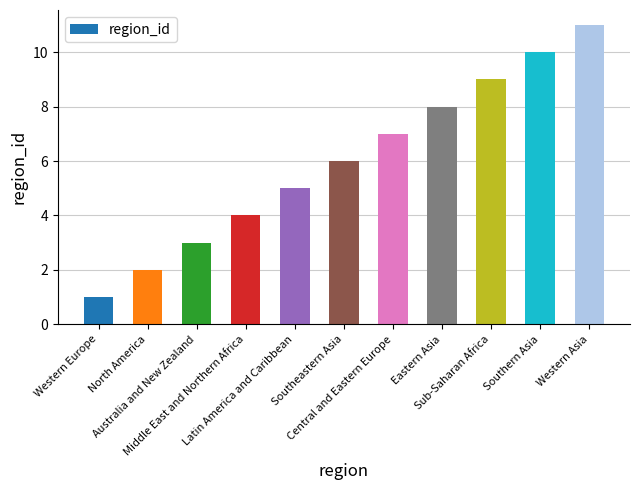

Reading left to right, extract all data points from this chart.

Western Europe=1	North America=2	Australia and New Zealand=3	Middle East and Northern Africa=4	Latin America and Caribbean=5	Southeastern Asia=6	Central and Eastern Europe=7	Eastern Asia=8	Sub-Saharan Africa=9	Southern Asia=10	Western Asia=11